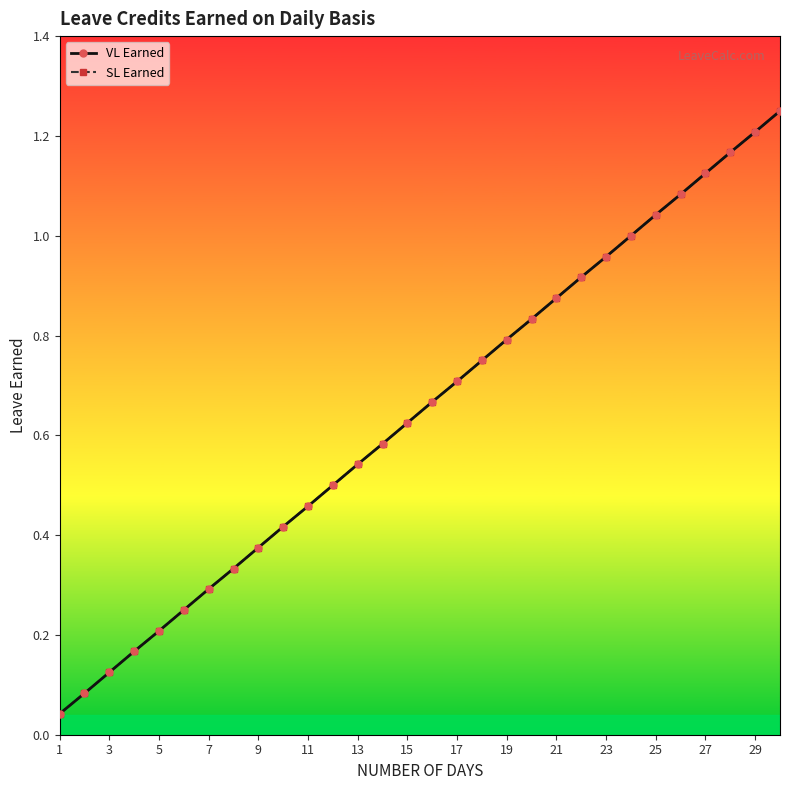

Is this an area chart (filled region under the line)?

No